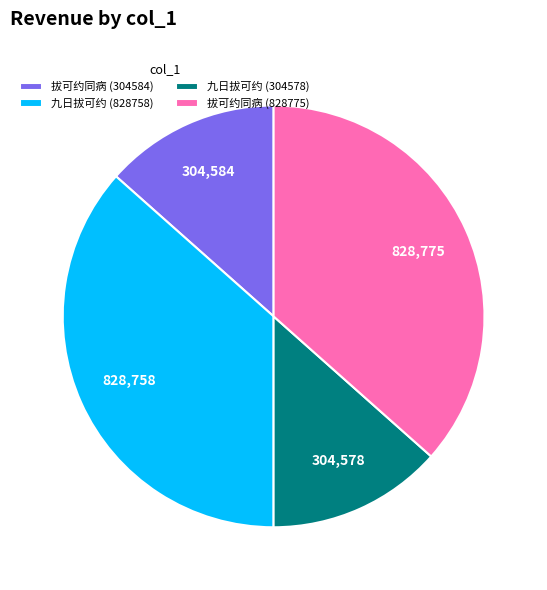

Approximately how many times larger is the value at 拔可约同病 (304584) compared to 九日拔可约 (304578)?

1.0